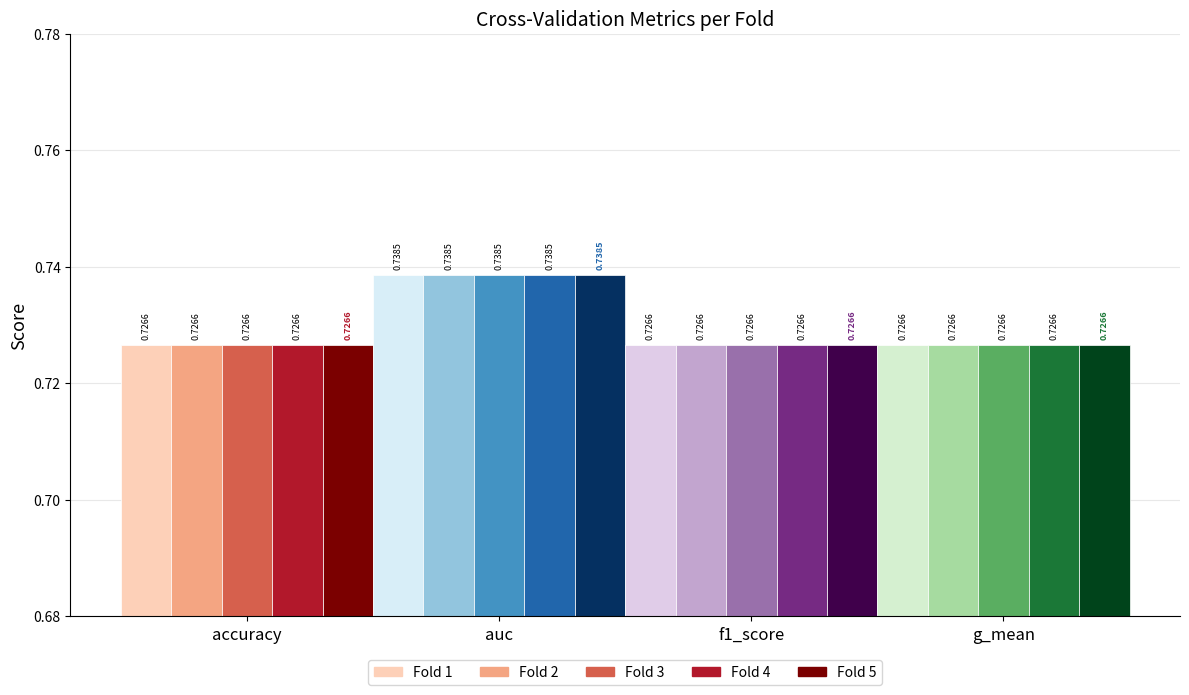

The f1_score series shows 0.7 at 3. True or false?

True